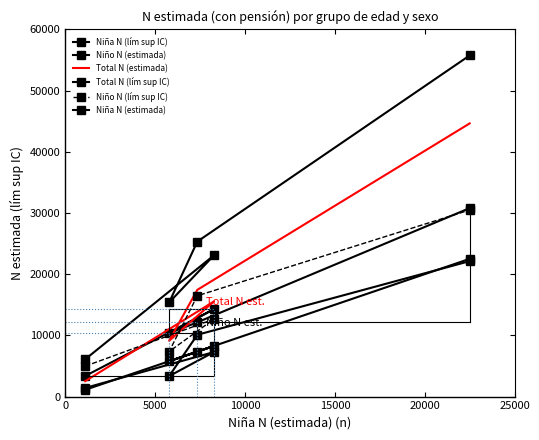

In Total N (estimada), how many points are lower than both neighbors (excluding endpoints)?

1